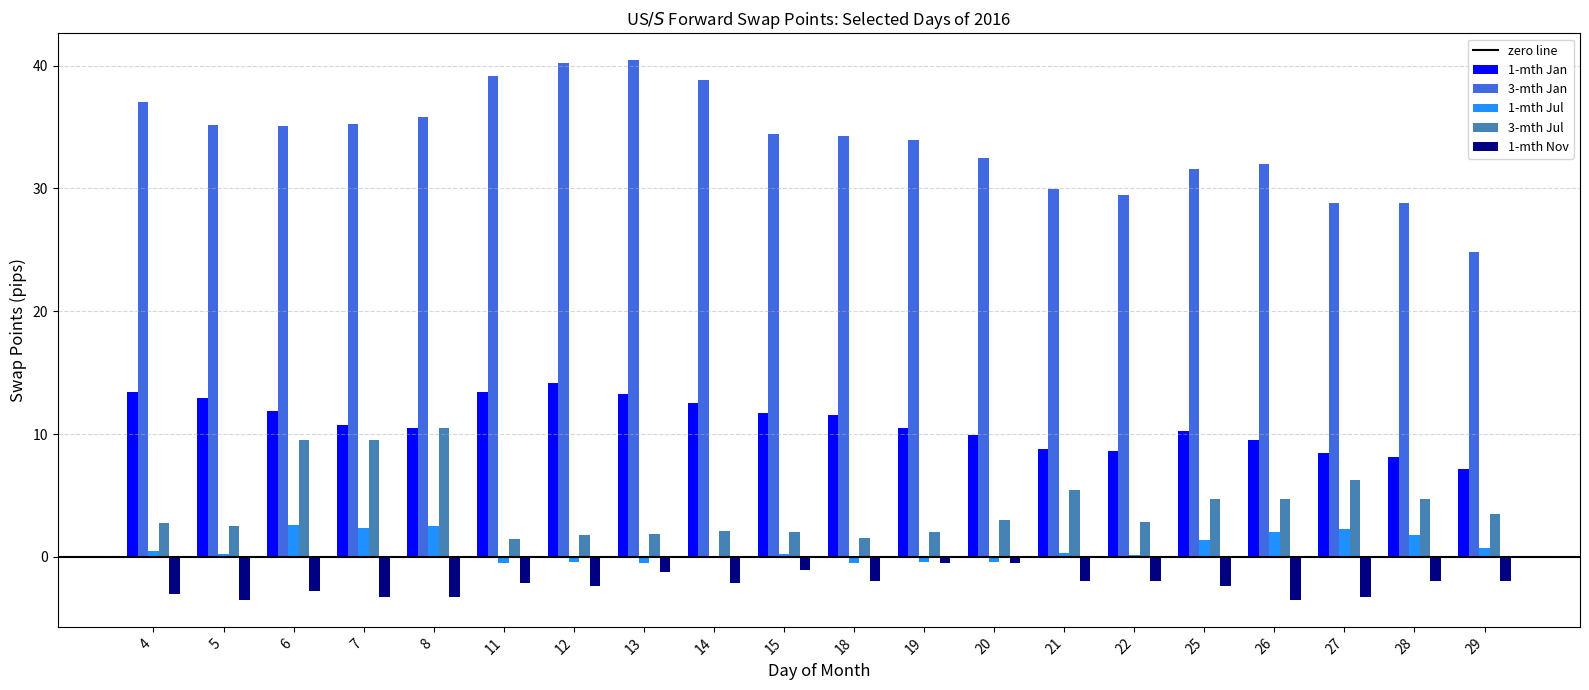

Is the value of 3-mth Jul at 25 greater than the value of 3-mth Jan at 15?

No